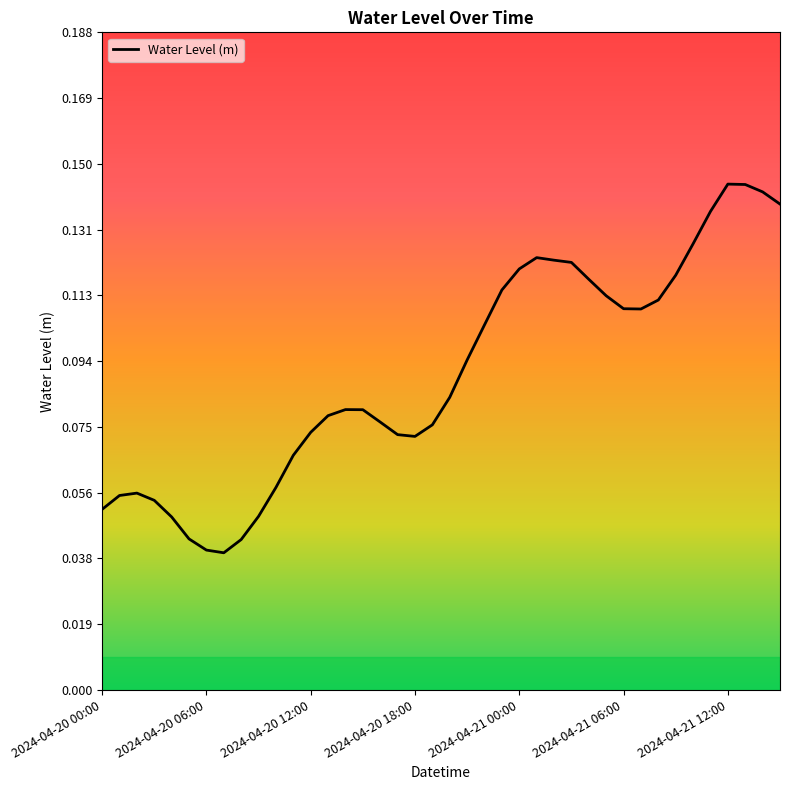

How many lines are shown in the chart?

1